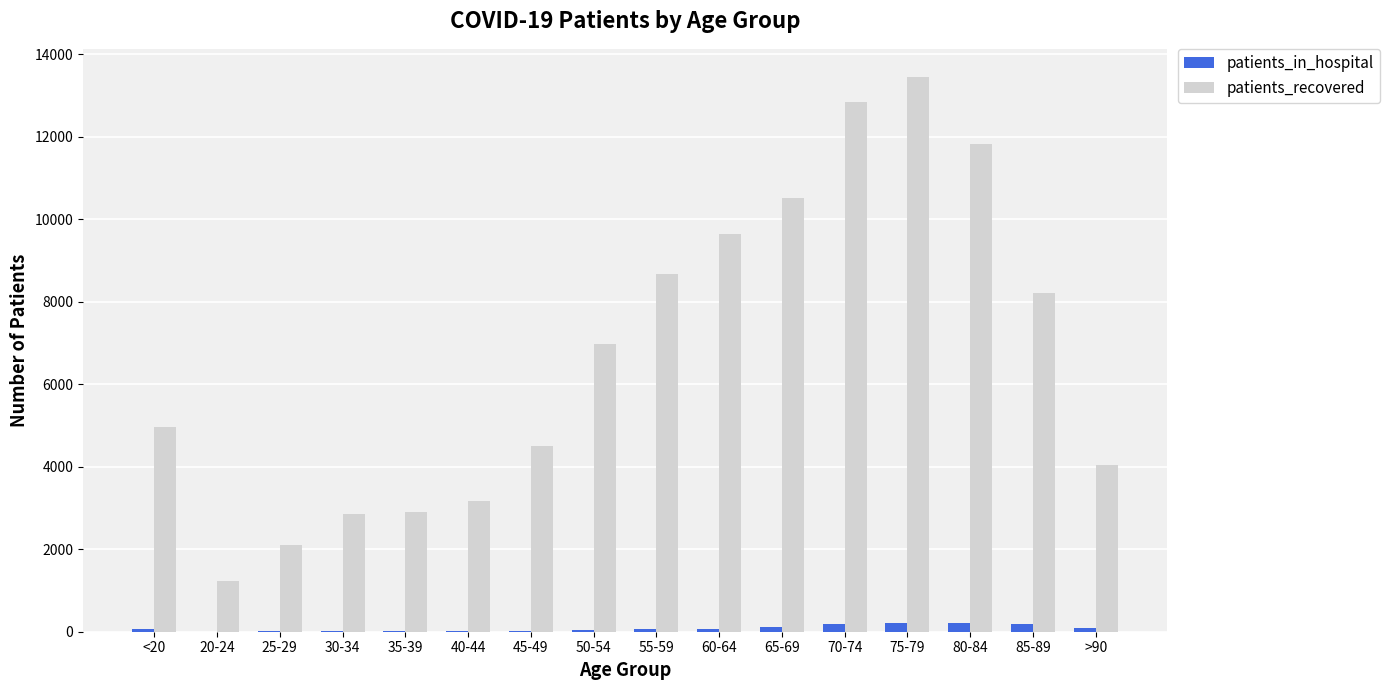

What is the maximum value shown in the chart?

13453